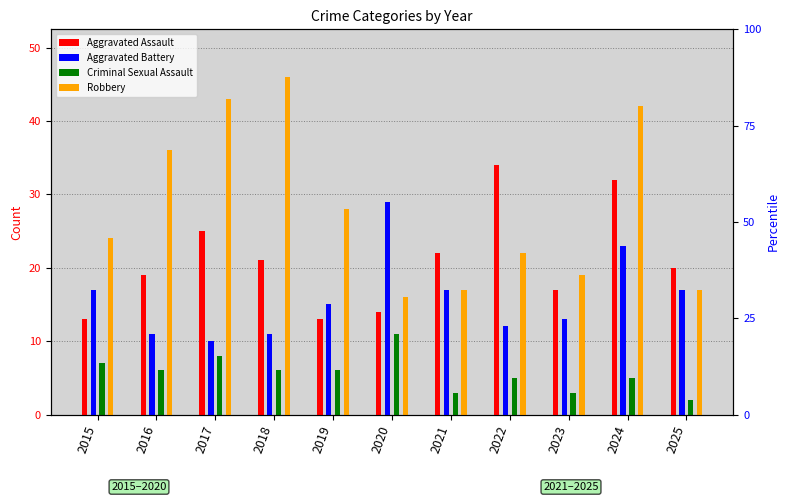

At 2021, list the series in order from smallest to largest.

Criminal Sexual Assault, Aggravated Battery, Robbery, Aggravated Assault